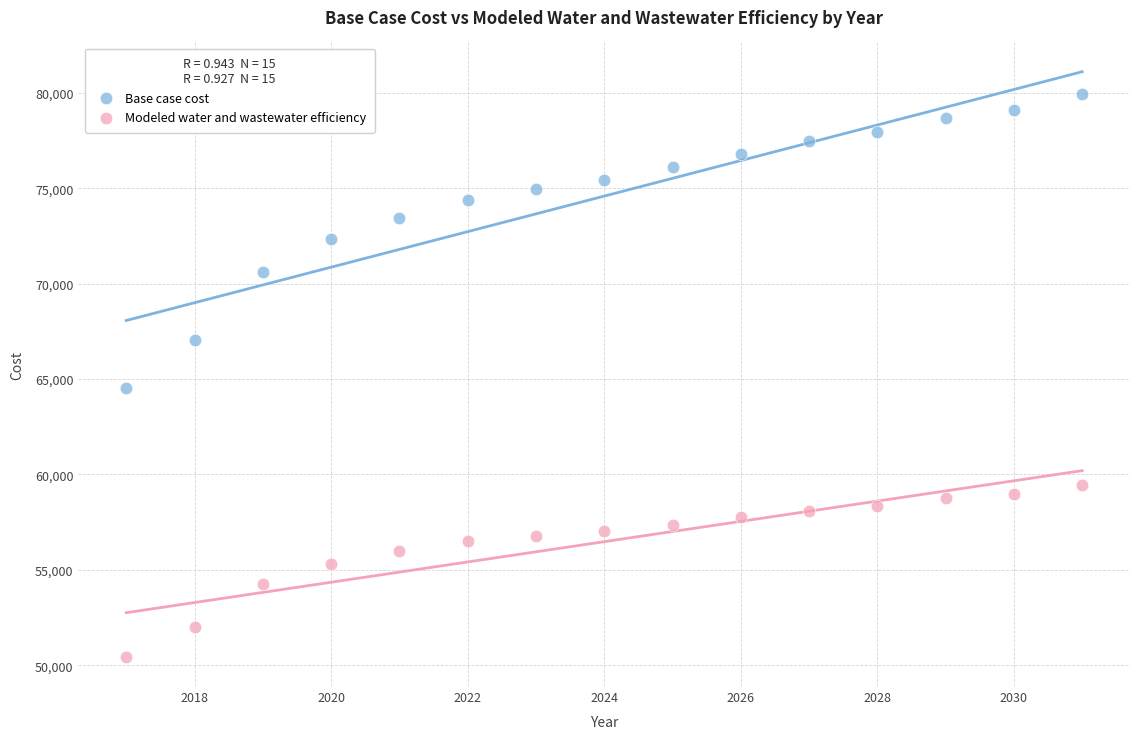

Across all series, what Y value is closest to 65179?

64546.3